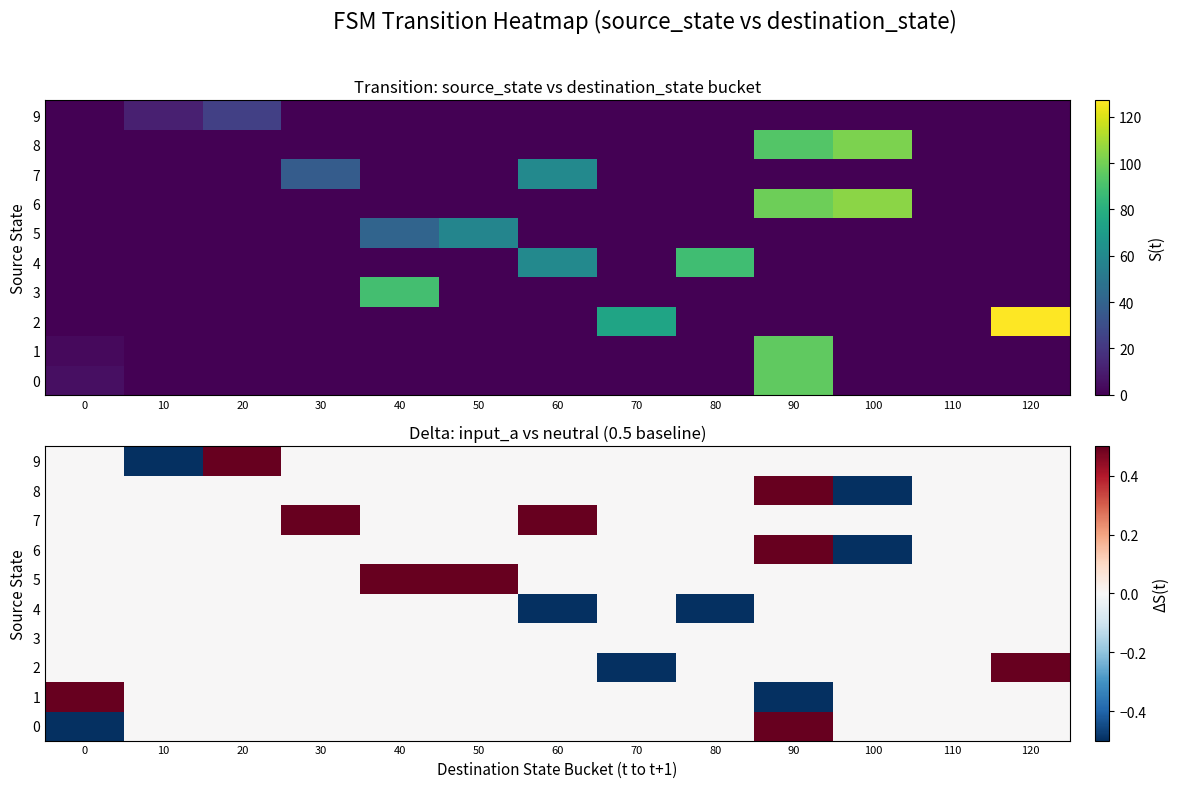

Count the 7 values in the range 0 to 1.

13